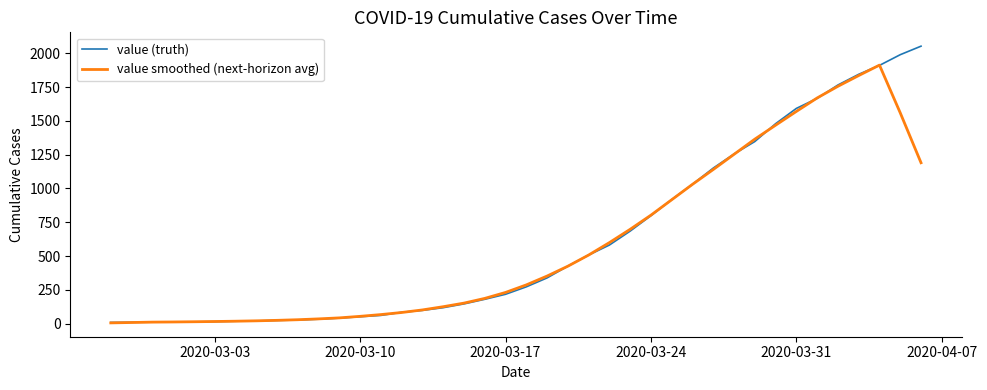

How many lines are shown in the chart?

2